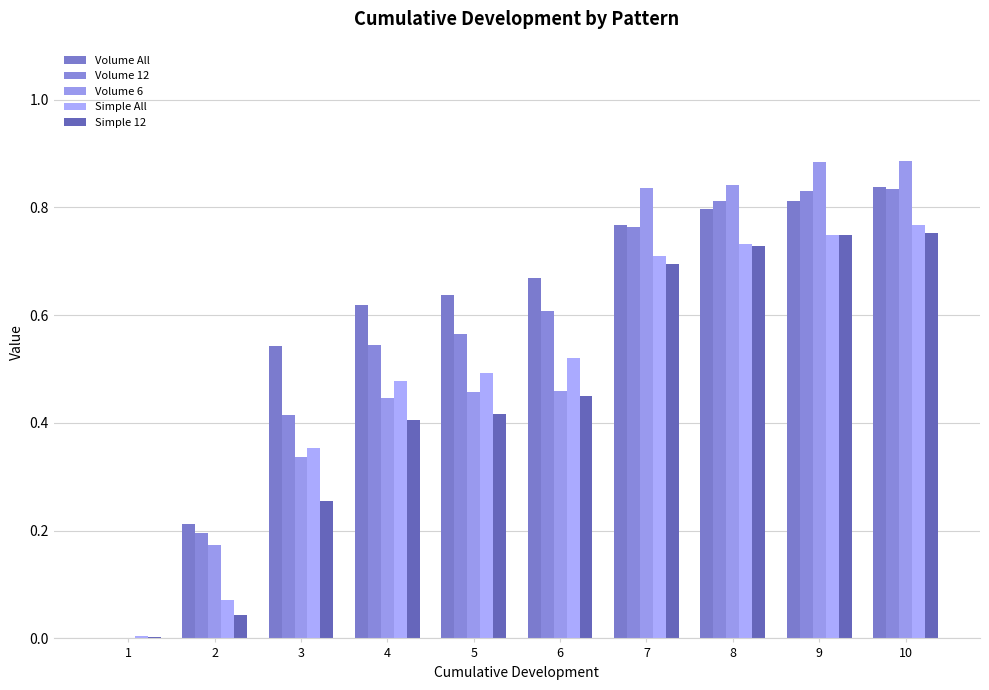

Reading right to left, list all the values displayed in this chart.

Volume All: 10=0.8	9=0.8	8=0.8	7=0.8	6=0.7	5=0.6	4=0.6	3=0.5	2=0.2	1=0.0
Volume 12: 10=0.8	9=0.8	8=0.8	7=0.8	6=0.6	5=0.6	4=0.5	3=0.4	2=0.2	1=0.0
Volume 6: 10=0.9	9=0.9	8=0.8	7=0.8	6=0.5	5=0.5	4=0.4	3=0.3	2=0.2	1=0.0
Simple All: 10=0.8	9=0.7	8=0.7	7=0.7	6=0.5	5=0.5	4=0.5	3=0.4	2=0.1	1=0.0
Simple 12: 10=0.8	9=0.7	8=0.7	7=0.7	6=0.5	5=0.4	4=0.4	3=0.3	2=0.0	1=0.0